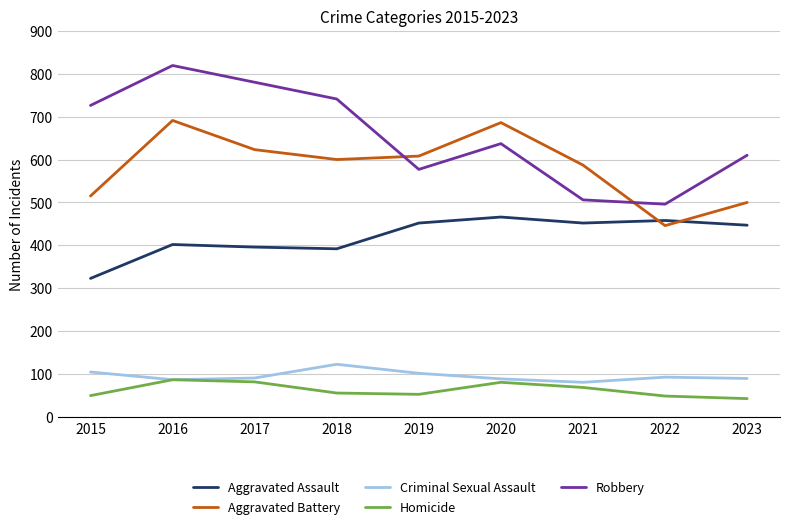

What is the sum of all Aggravated Assault values?

3788